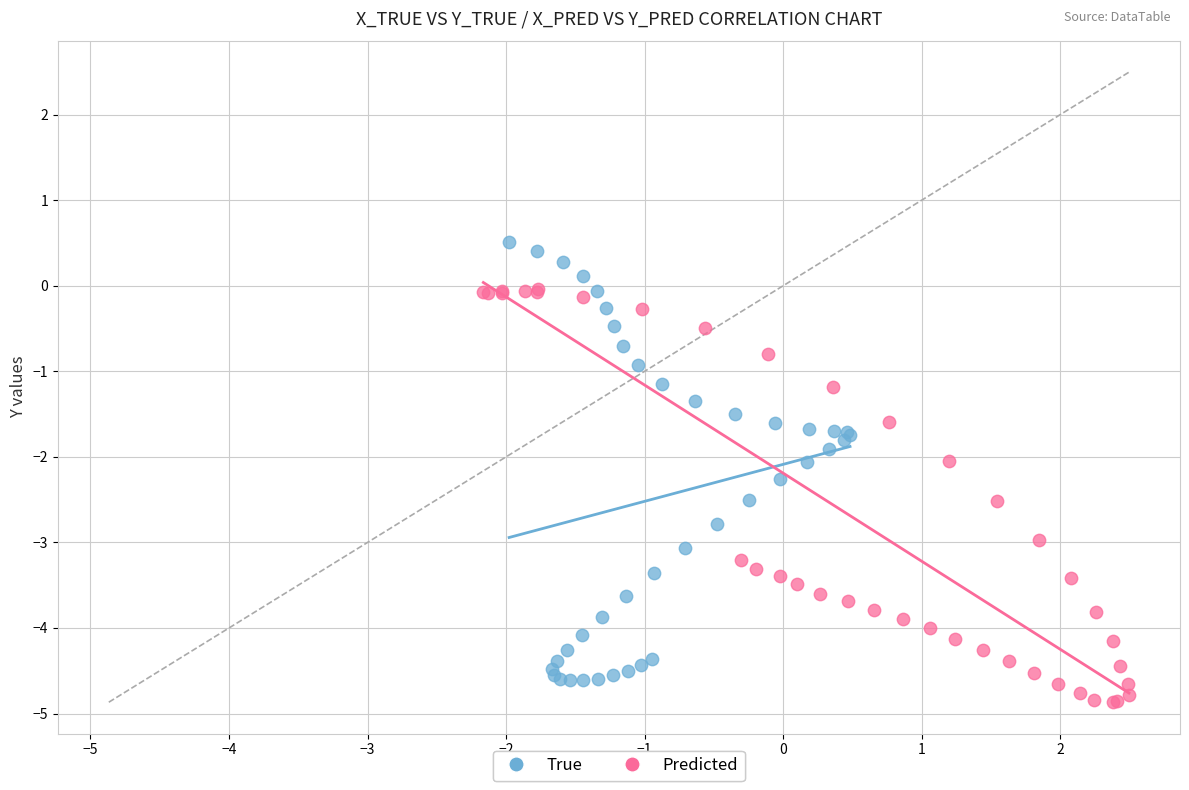

Which series reaches the maximum Y coordinate?

True